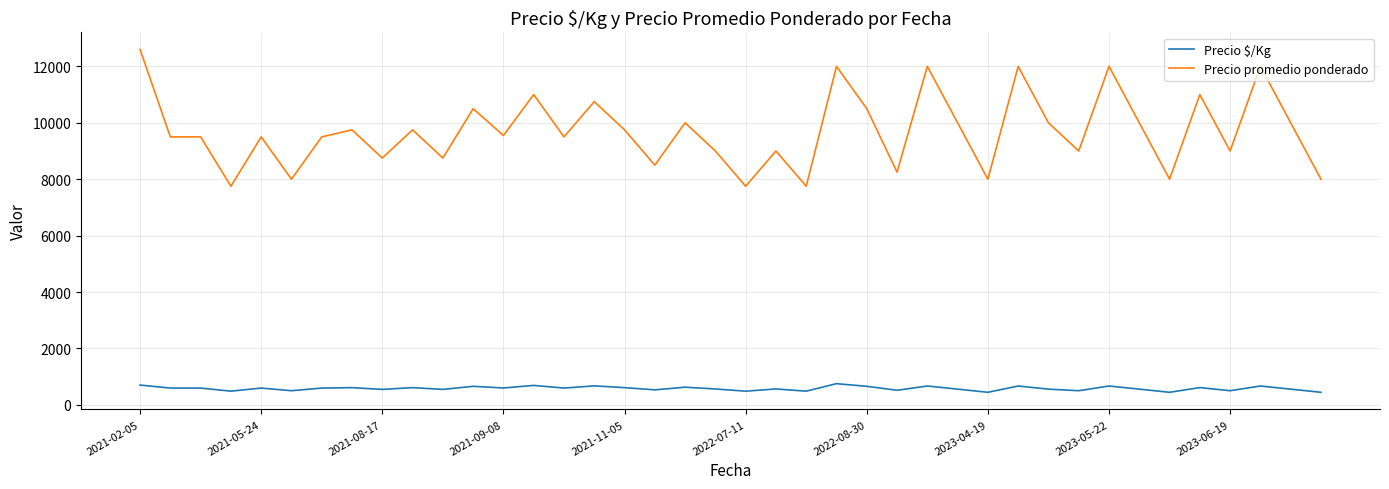

Which series has the largest total across all categories?

Precio promedio ponderado